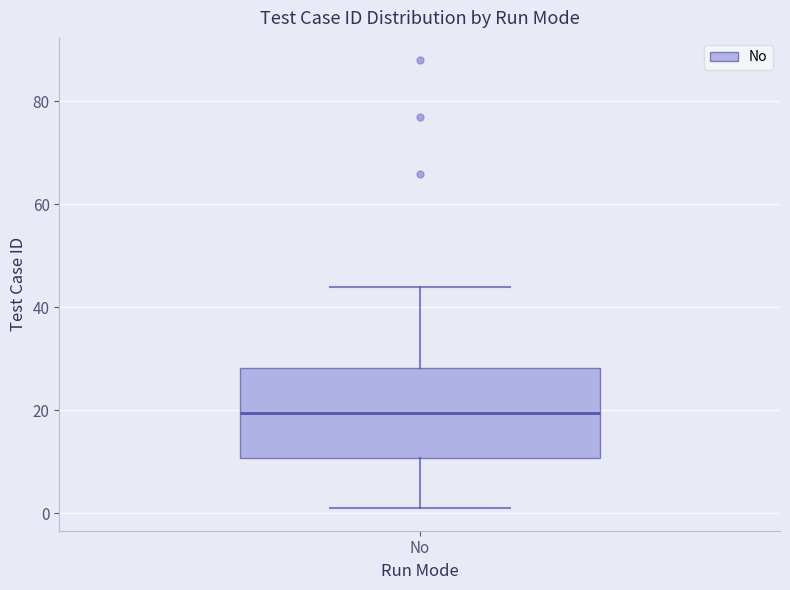

Where does the lower whisker of the box for No end on the y-axis? The values are not printed on the chart, so give them approximately, as read against the axis.

2